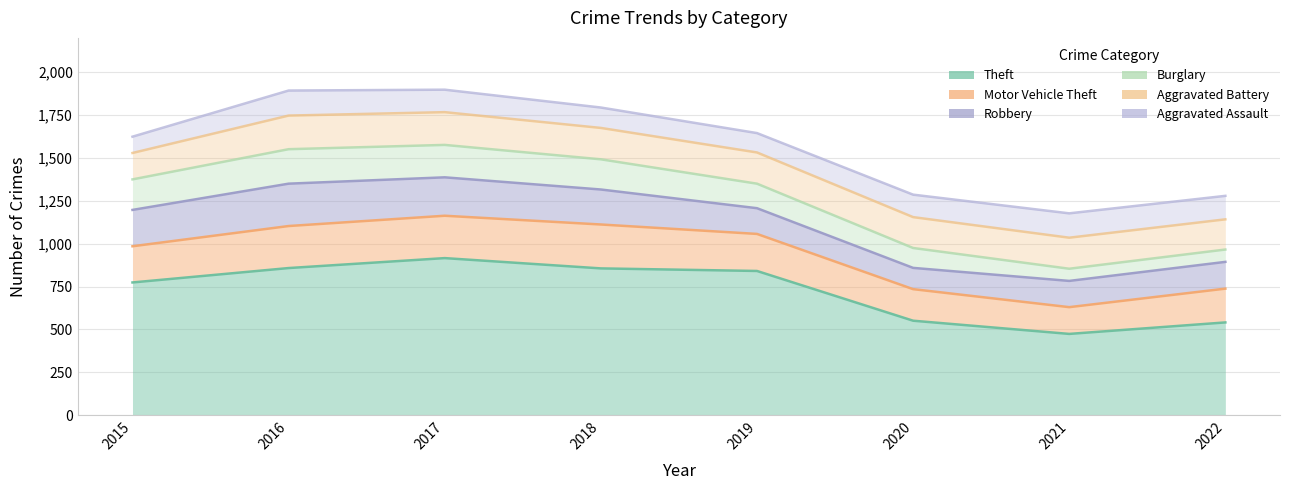

At how many categories does at least one series exceed 689?

5